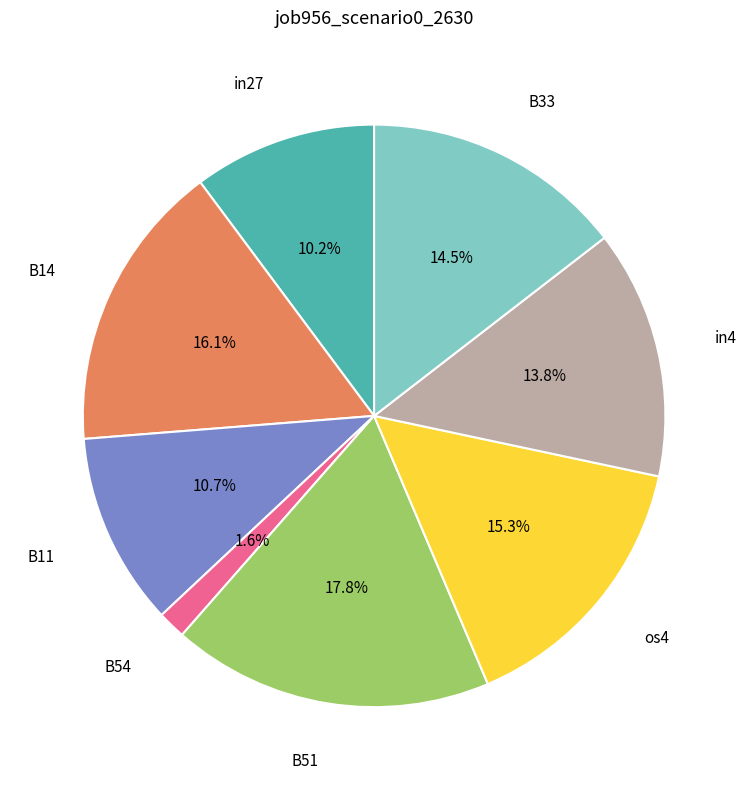

To the nearest percent, what percentage of the pie is B11?

11%